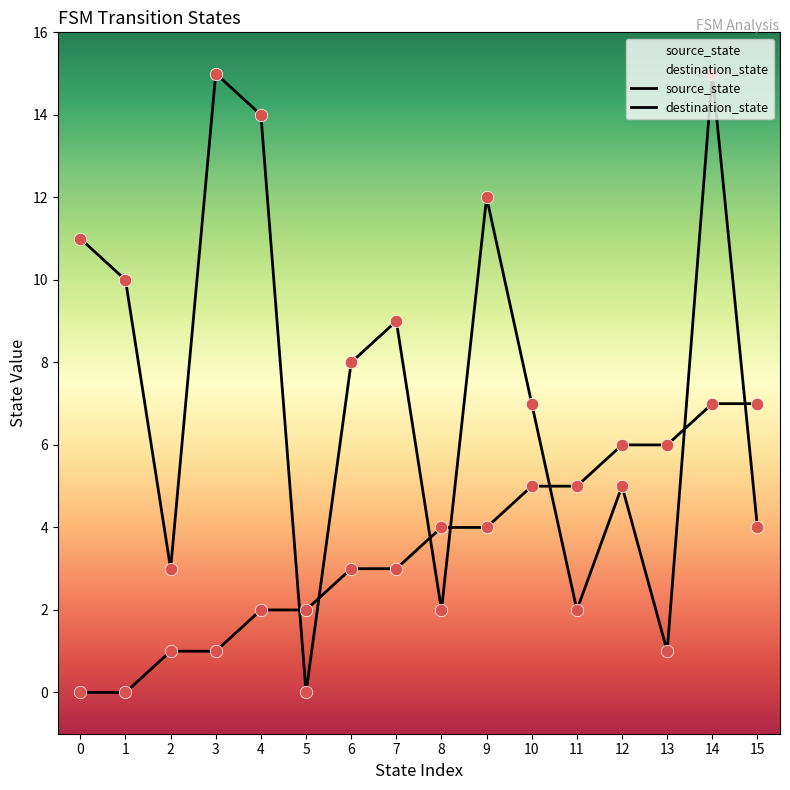

Which series has the widest spread of Y values?

destination_state